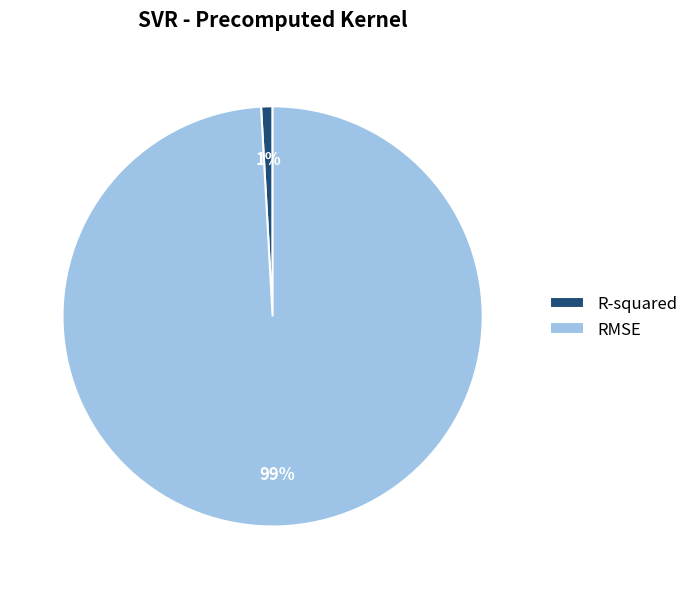

To the nearest percent, what is the average slice percentage?

50%